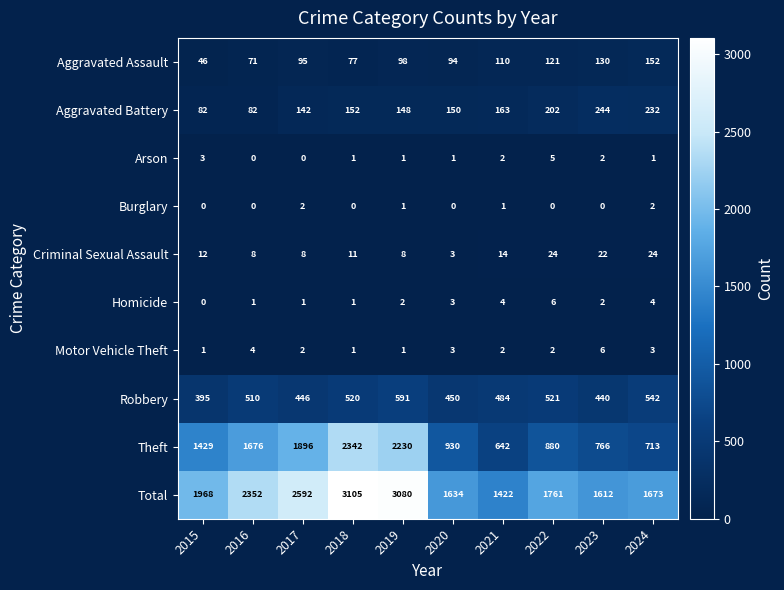

What is the highest value of the Total series?

3105